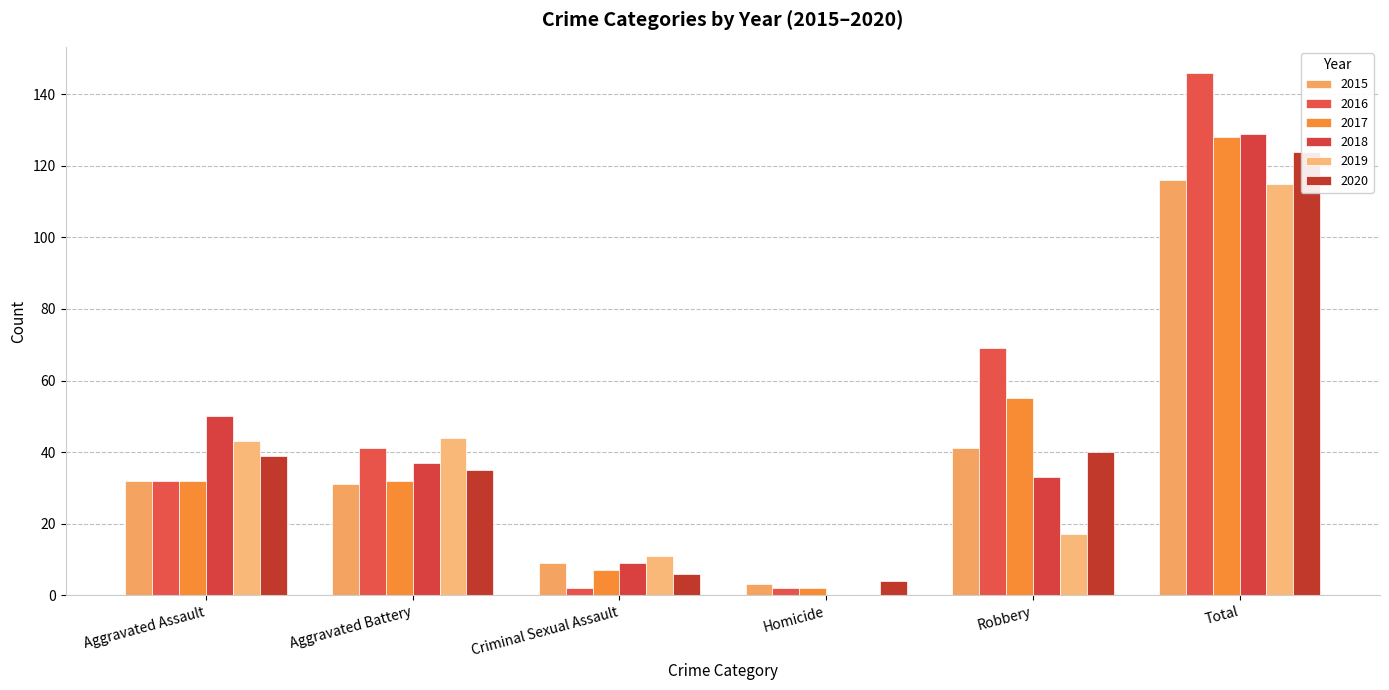

Is the value of 2016 at Aggravated Assault greater than the value of 2019 at Aggravated Assault?

No